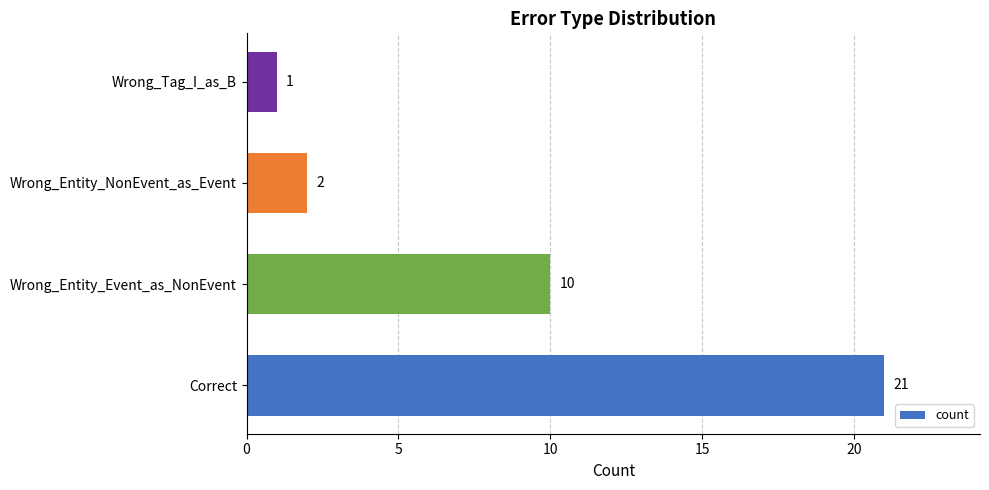

Reading left to right, what are all the values shown in this chart?

21	10	2	1